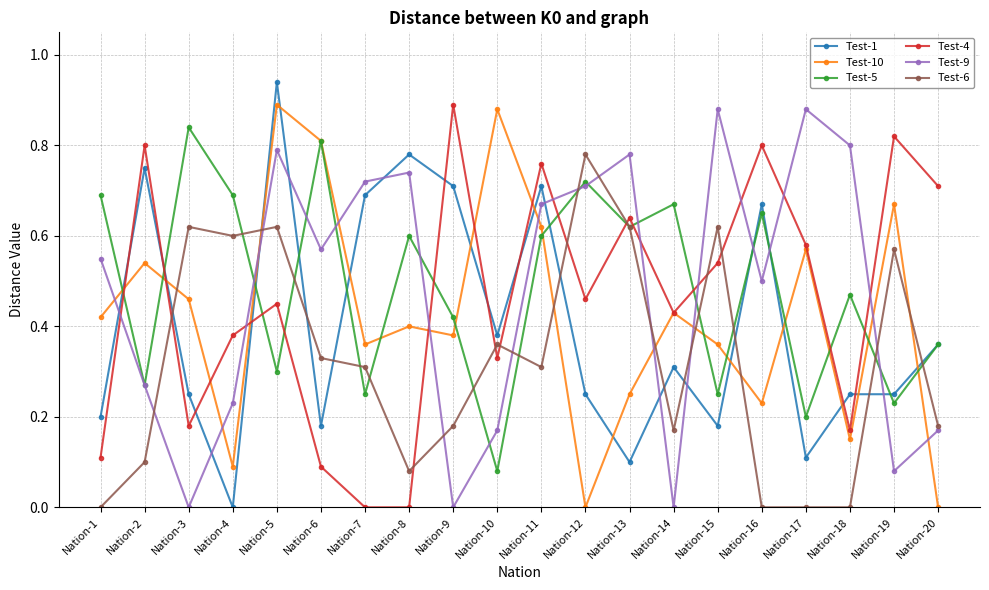

How many Test-4 values are between 0 and 1?

20